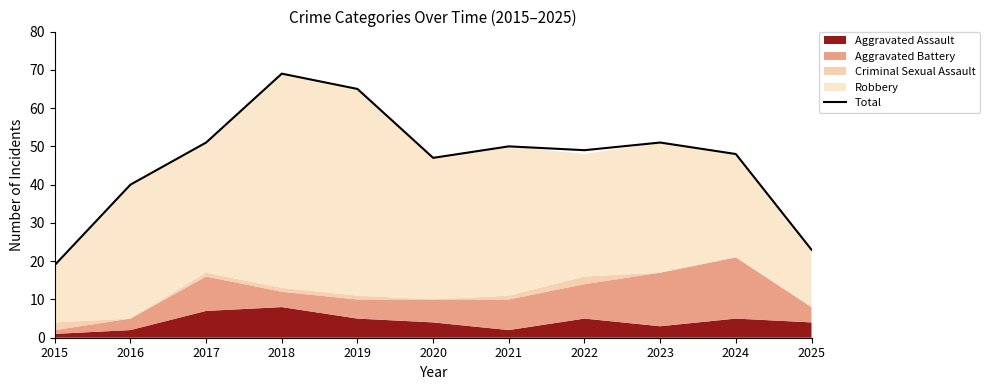

What is the change in value from 2016 to 2020?

+7